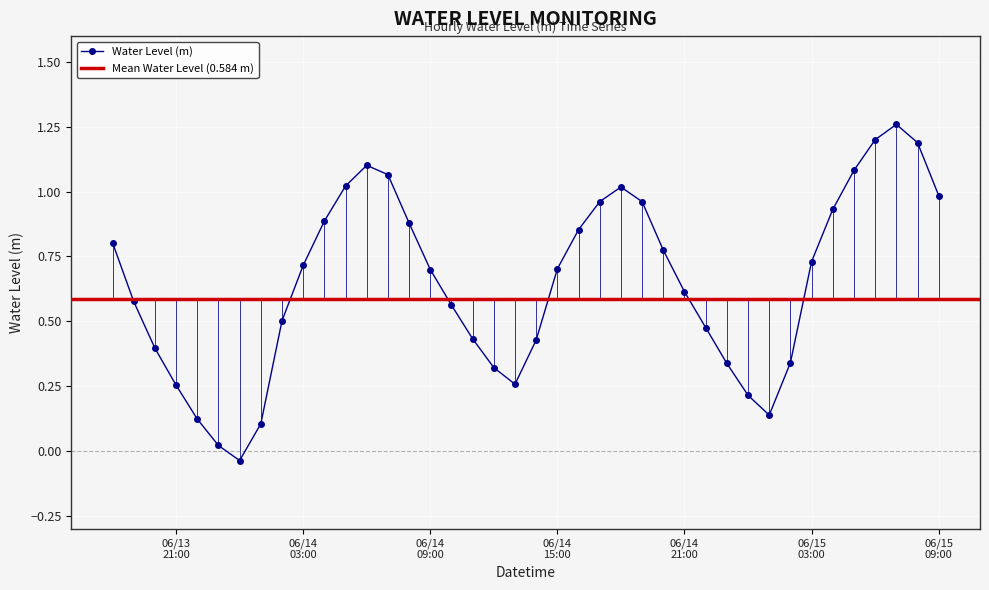

The value at 2023-06-14 07:00:00 is 1.5. True or false?

False